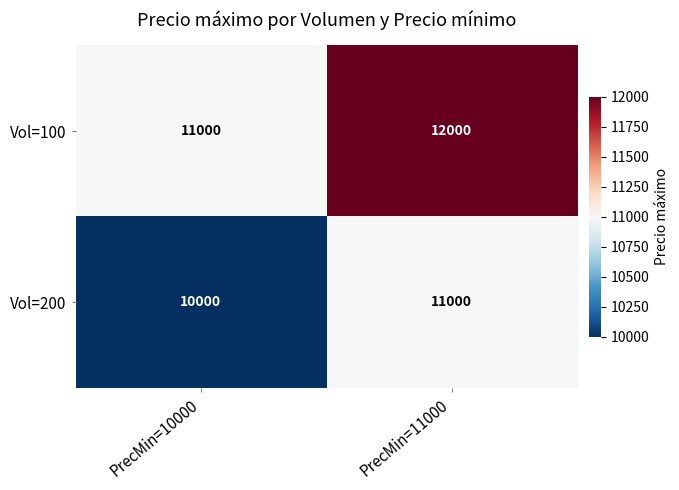

Which series has the largest total across all categories?

Vol=100